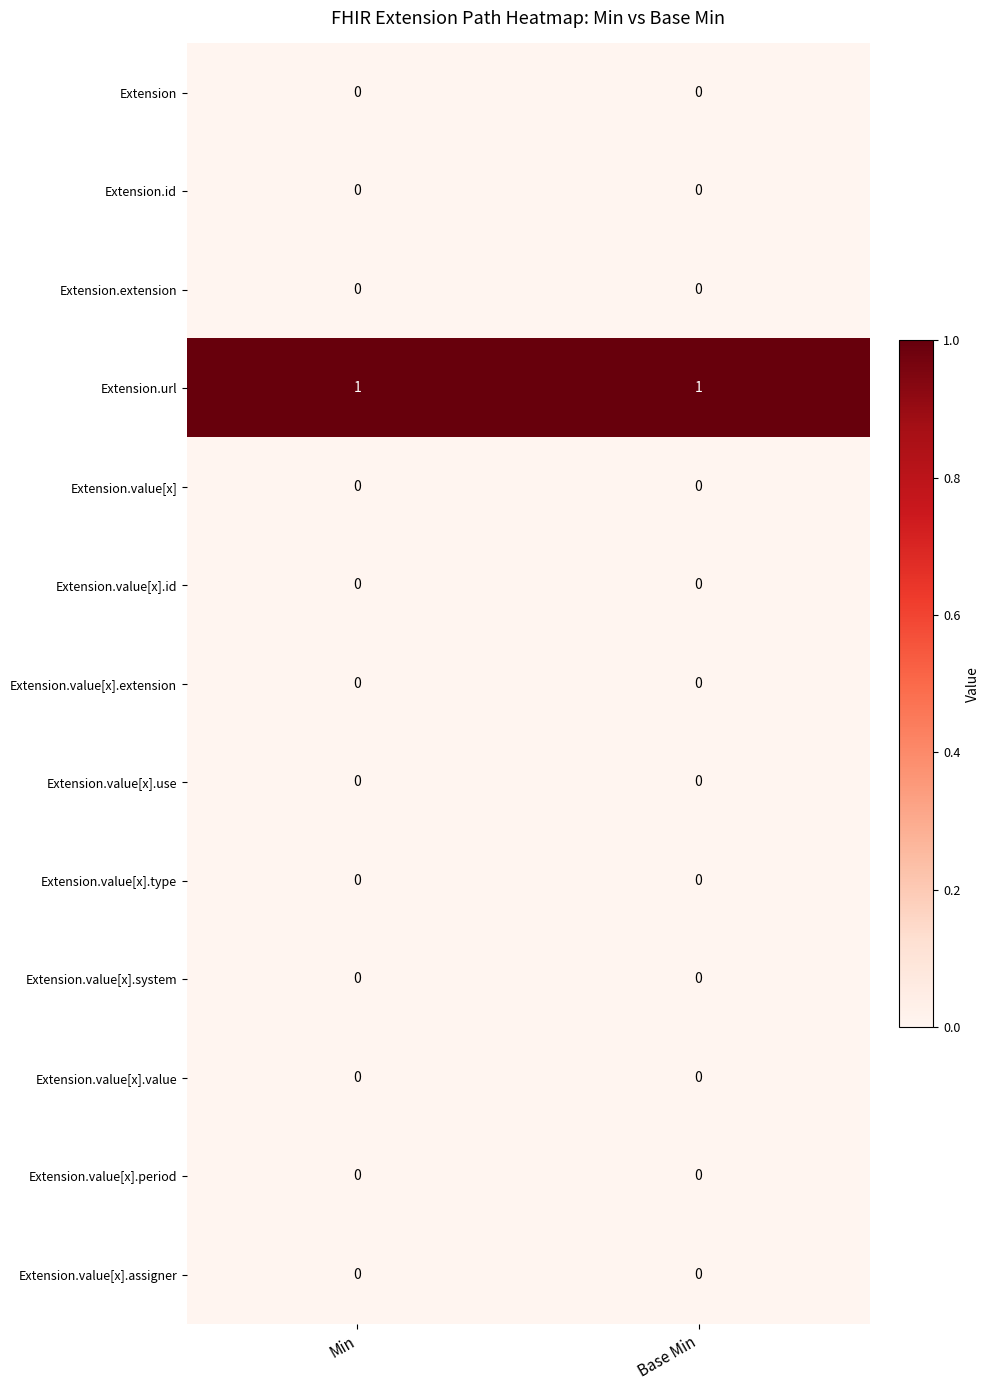

The value of Extension.value[x].type at Min is 0. True or false?

True